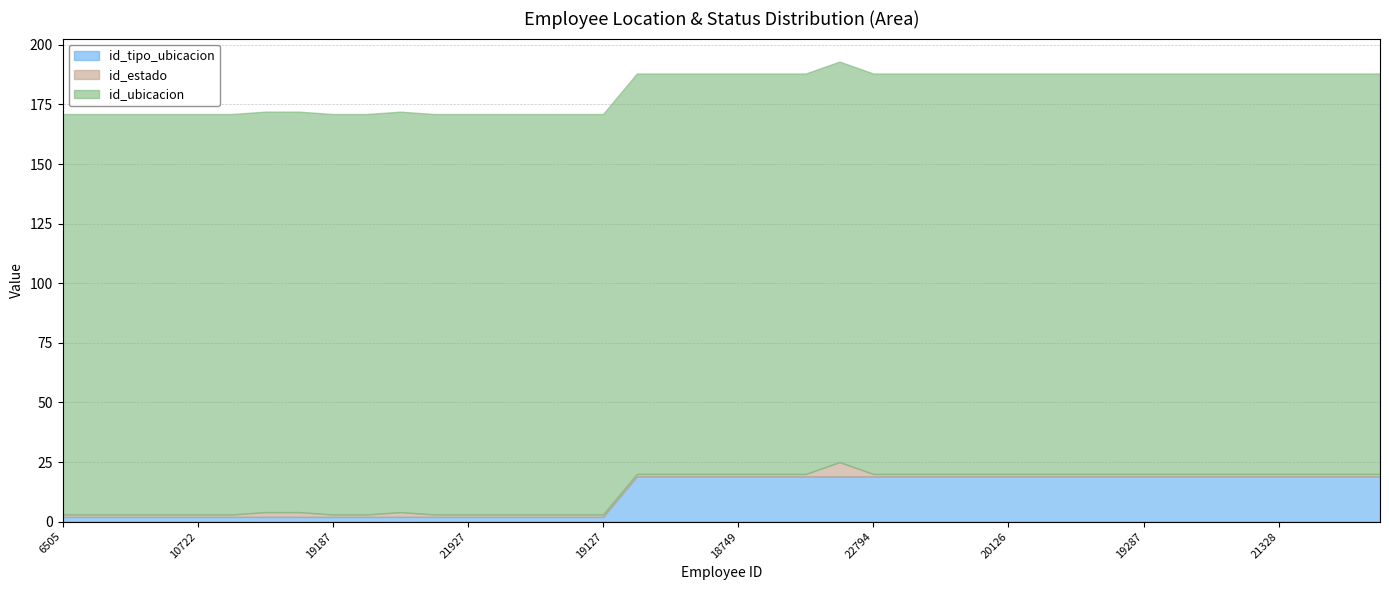

What is the sum of all id_estado values?

48